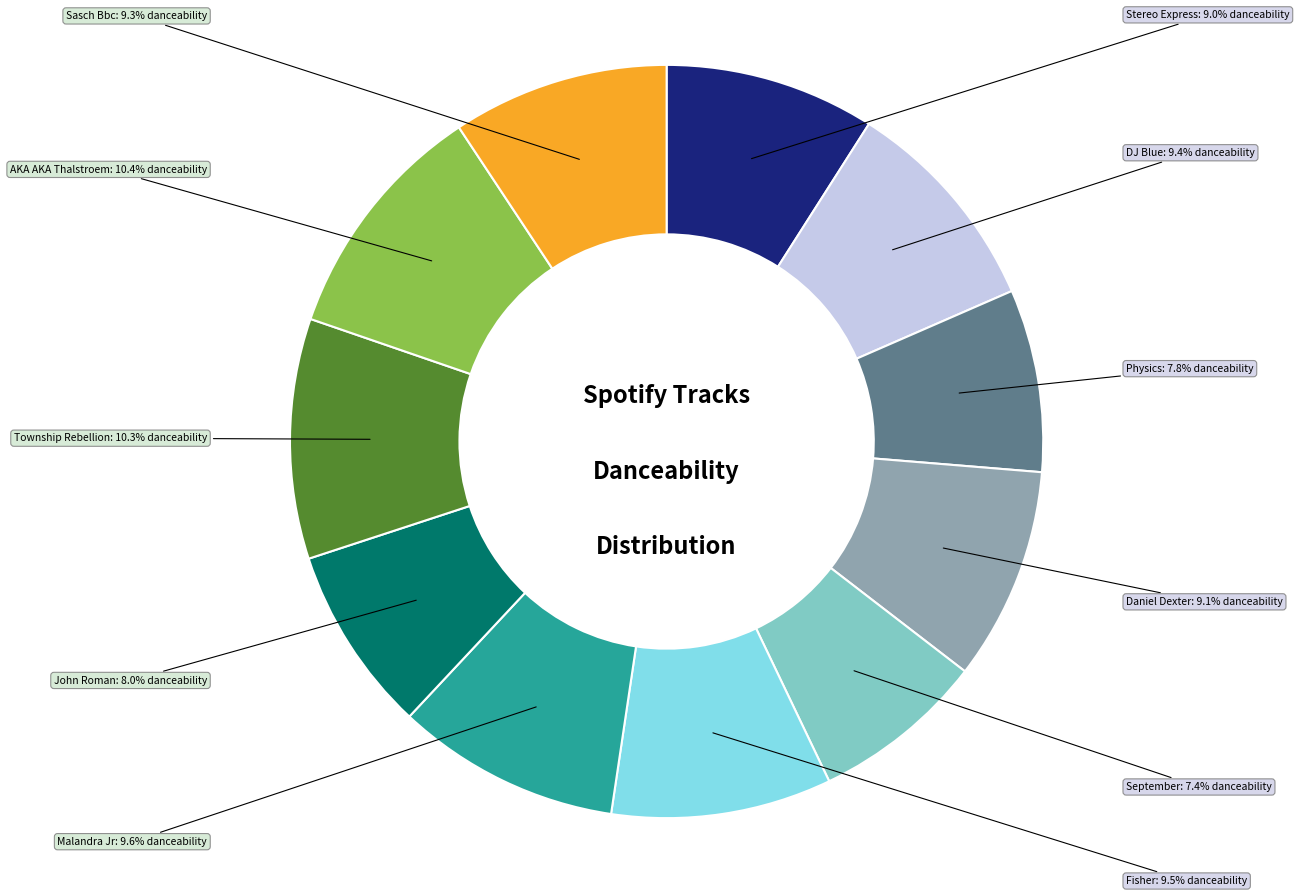

Is there a majority slice in this chart?

No